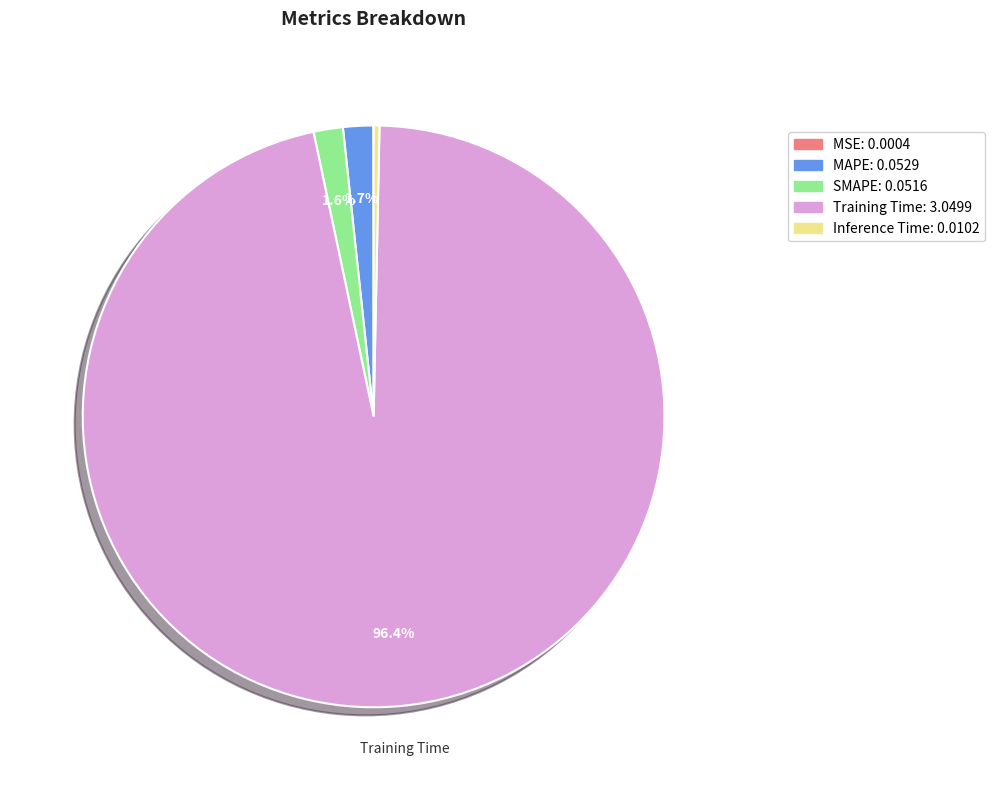

Is there any slice that represents more than half of the pie?

Yes